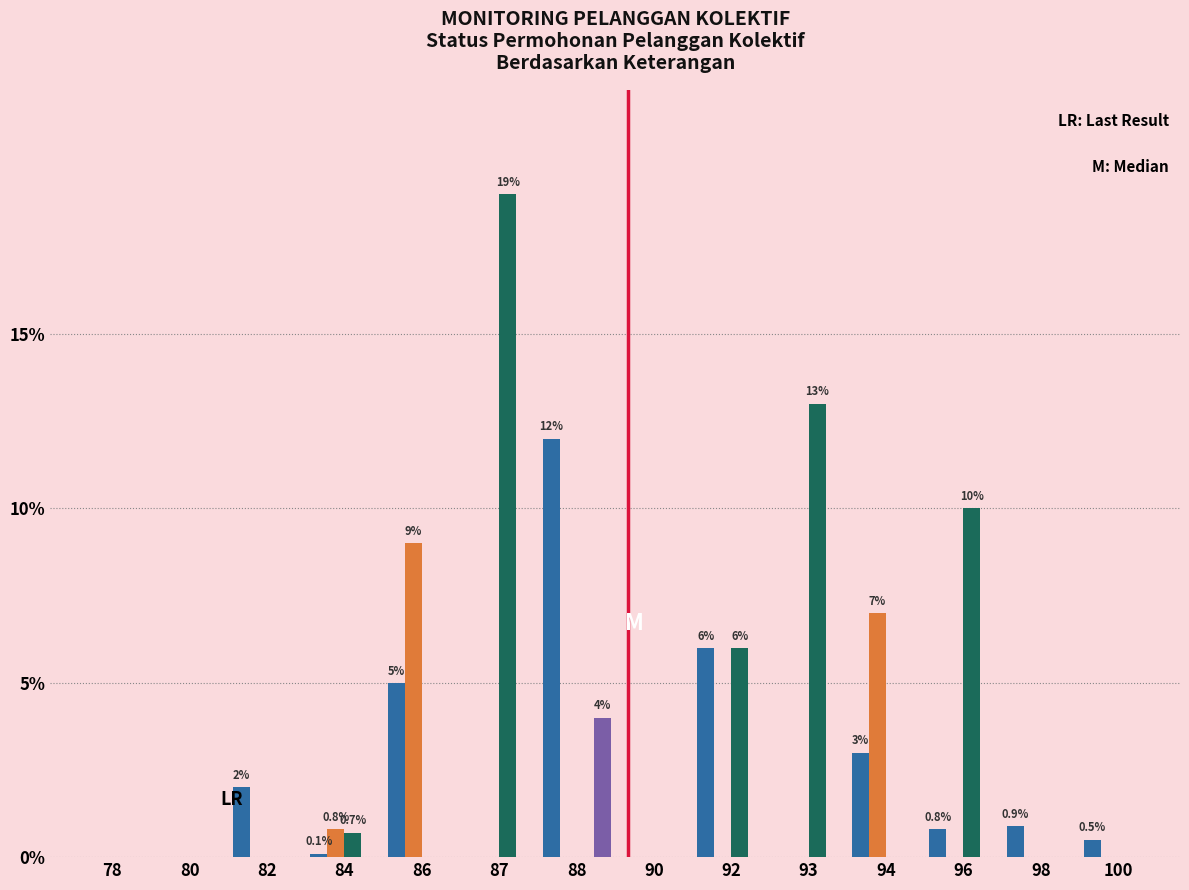

What is the maximum value shown in the chart?

19.0